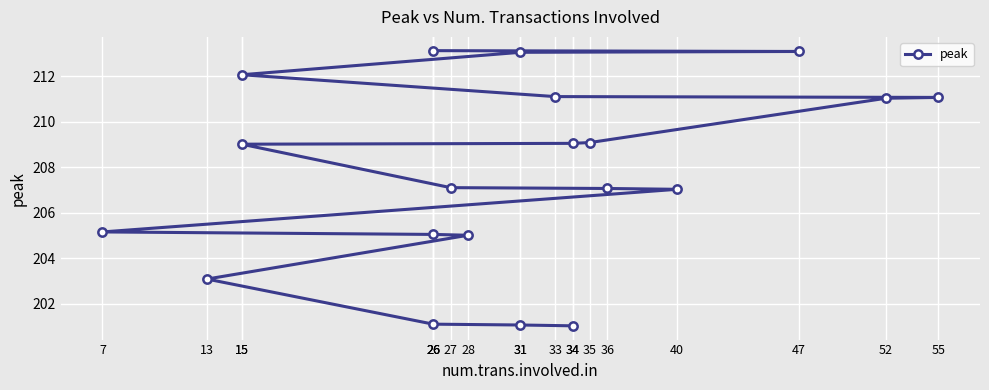

Rank the categories by value from lowest to highest.

34, 31, 26, 13, 28, 26, 7, 40, 36, 27, 15, 34, 35, 52, 55, 33, 15, 31, 47, 26